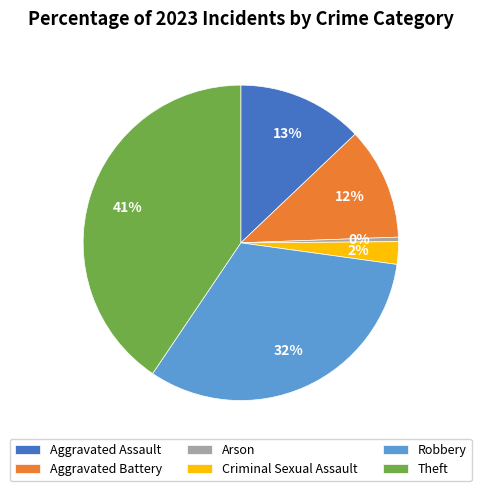

True or false: Robbery accounts for 27% of the total.

False